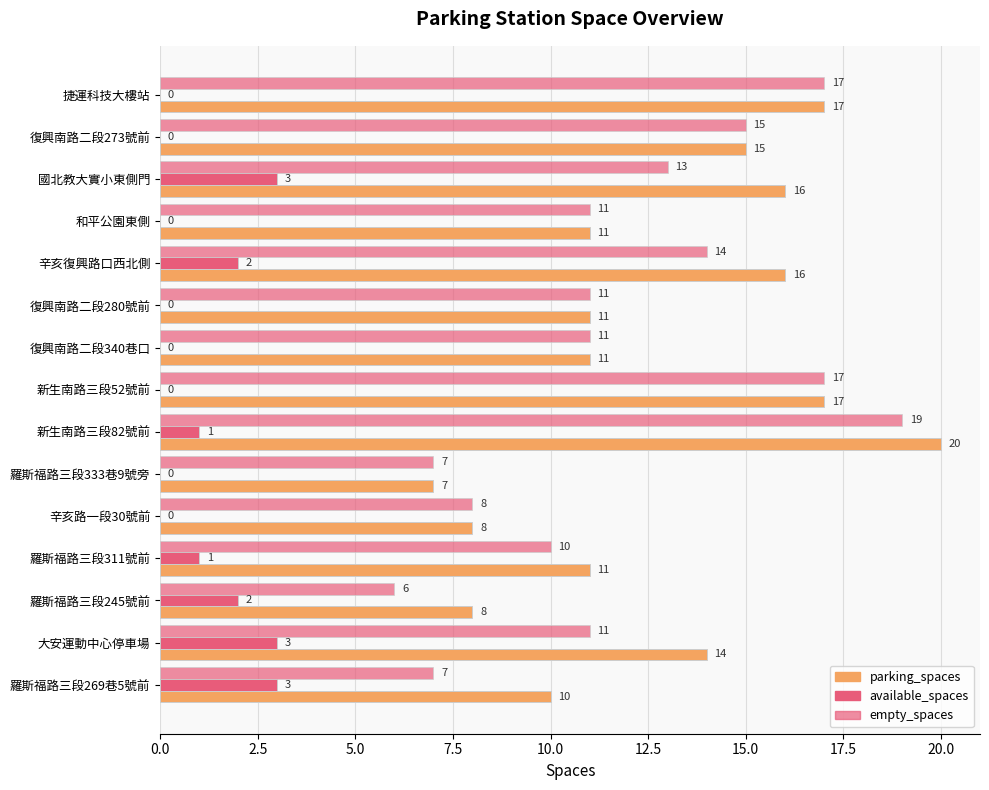

How many available_spaces values are between 0 and 2?

12